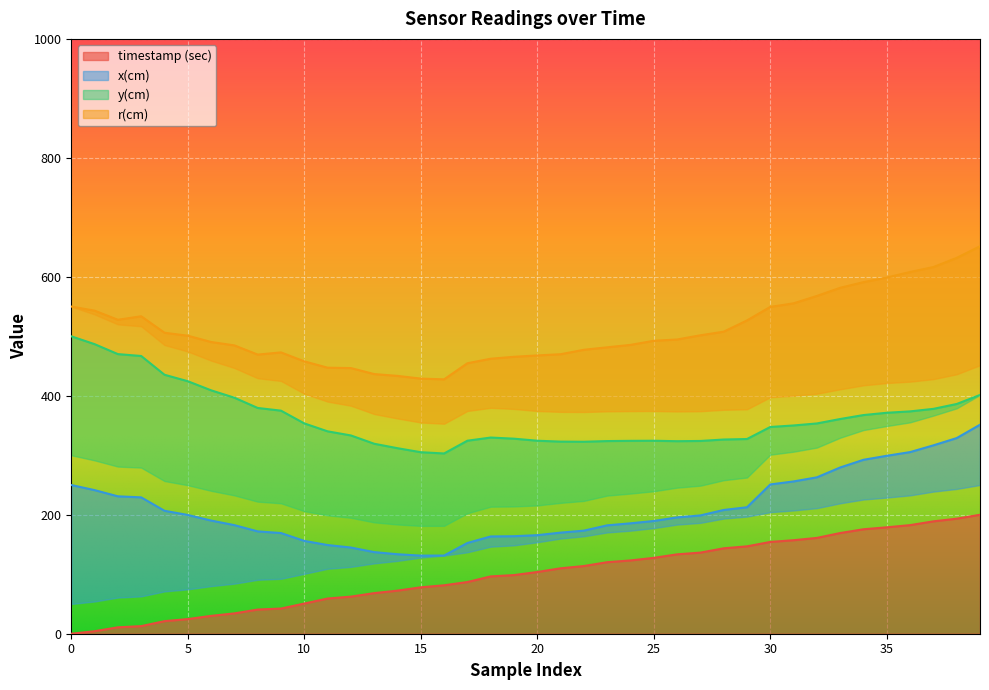

The x(cm) series shows 435.4 at 4. True or false?

True